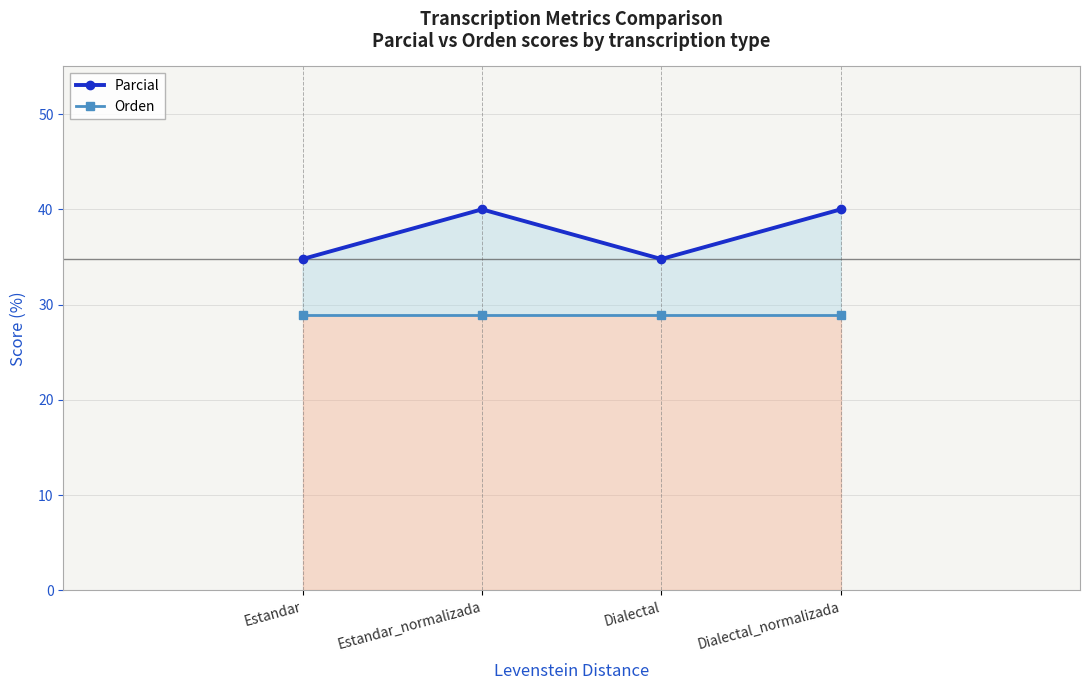

What position from the right is Estandar_normalizada?

3